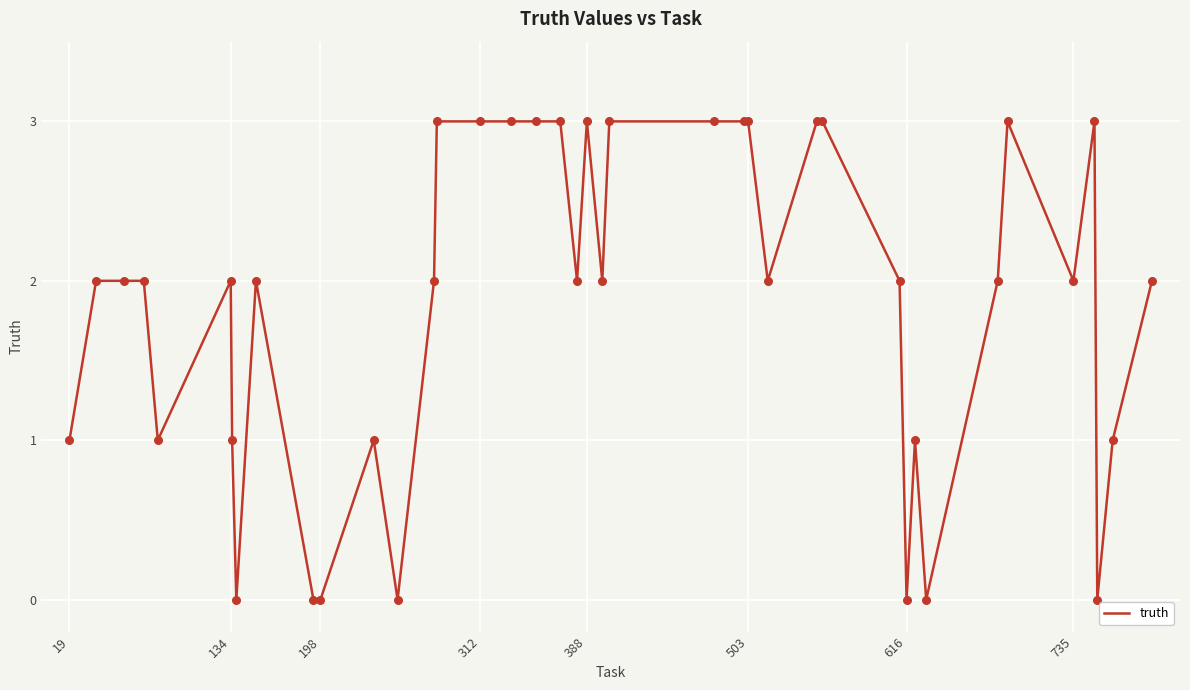

What is the difference between the maximum and minimum values?

3